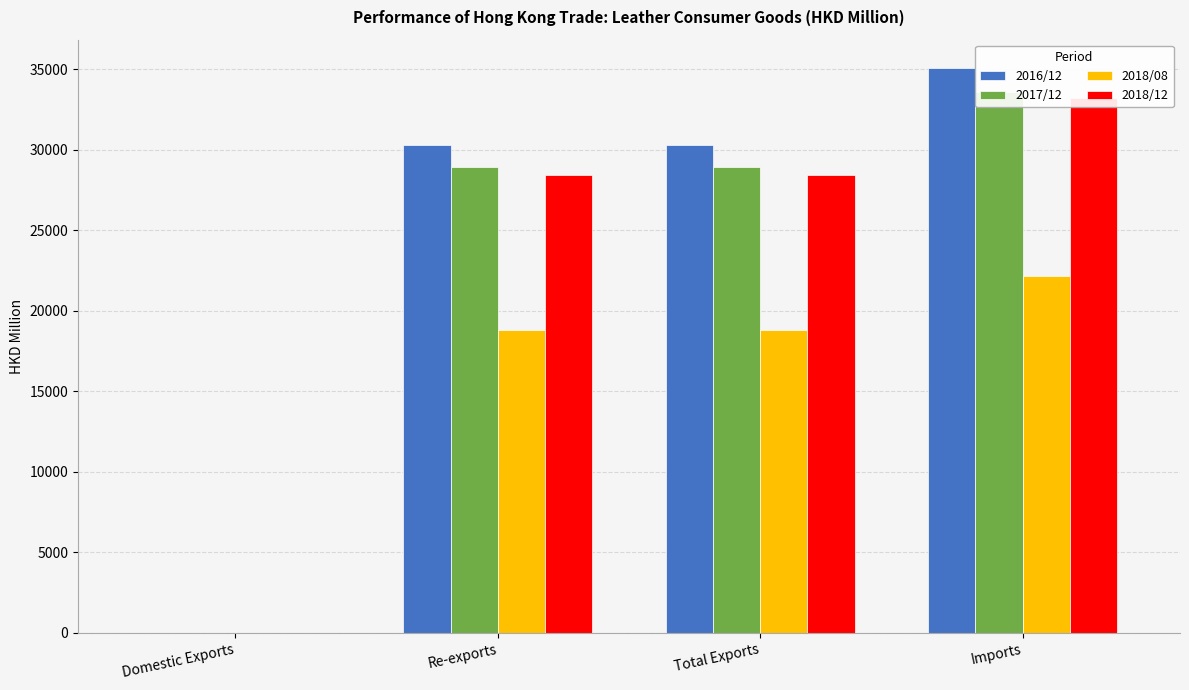

Rank the series at Re-exports from highest to lowest value.

2016/12, 2017/12, 2018/12, 2018/08